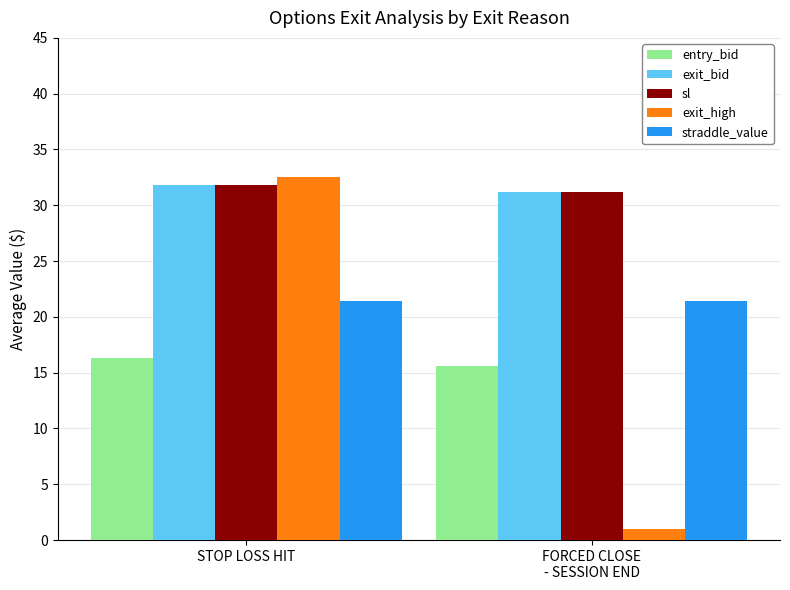

What position from the left is FORCED CLOSE
- SESSION END?

2